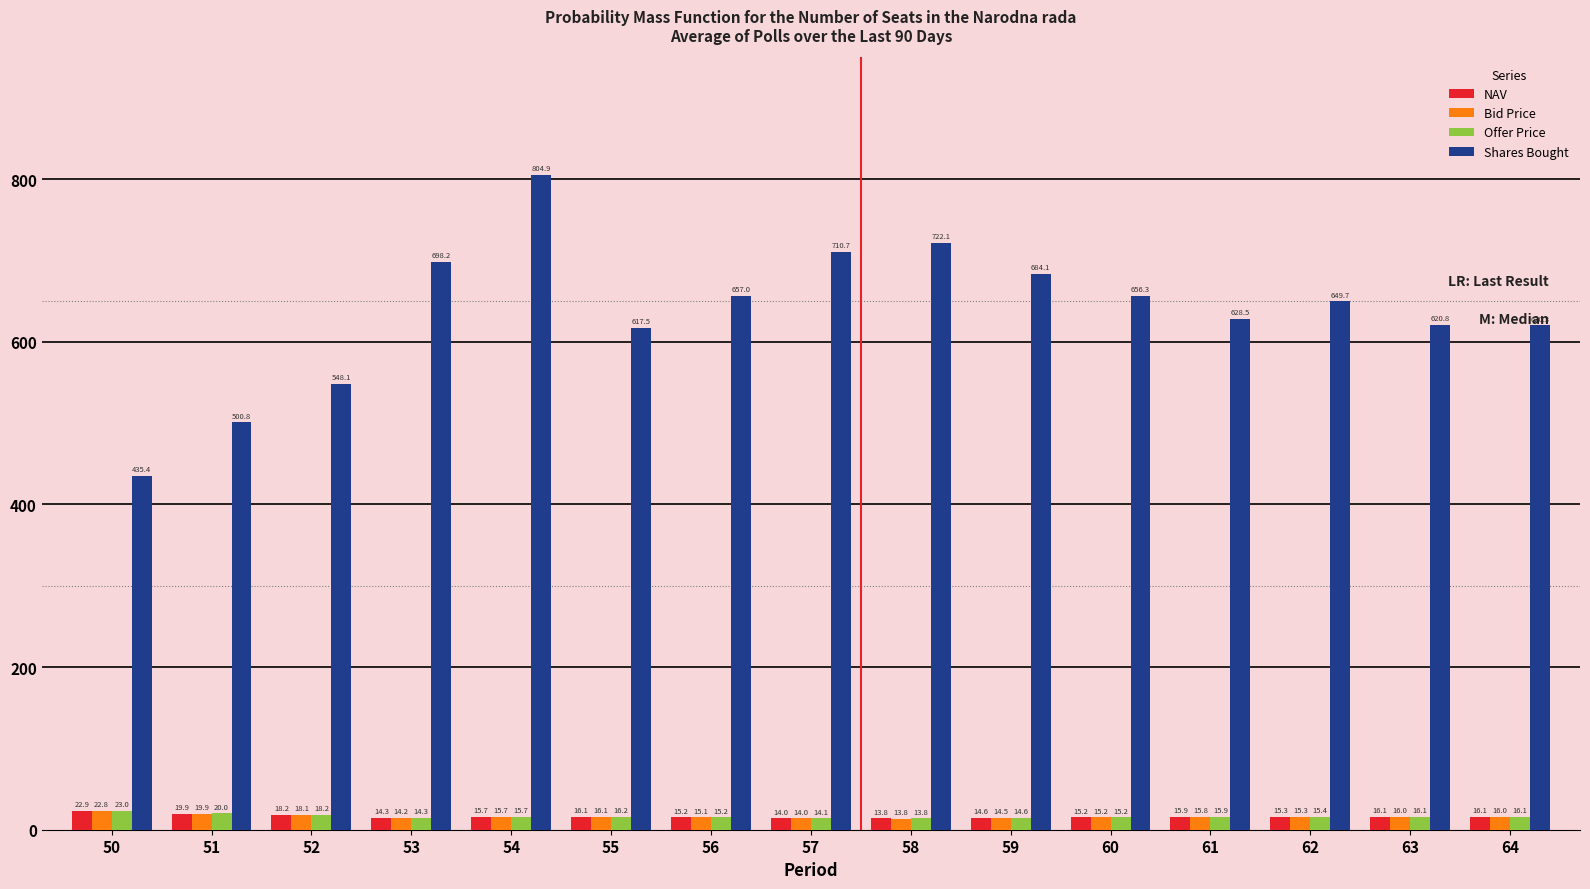

The value of Offer Price at 61 is 15.9. True or false?

True